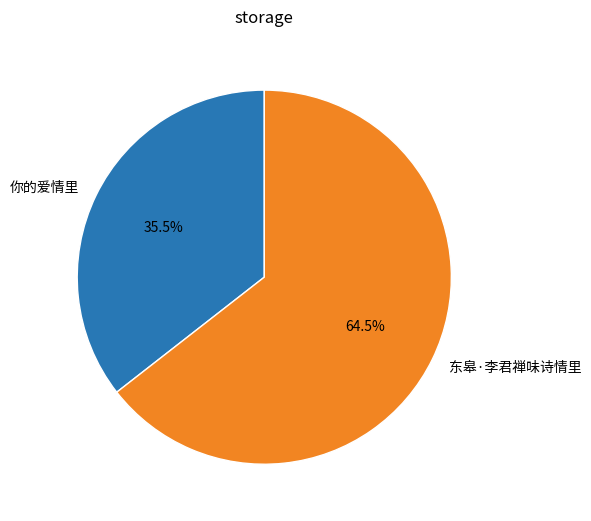

Count the number of slices in the pie.

2